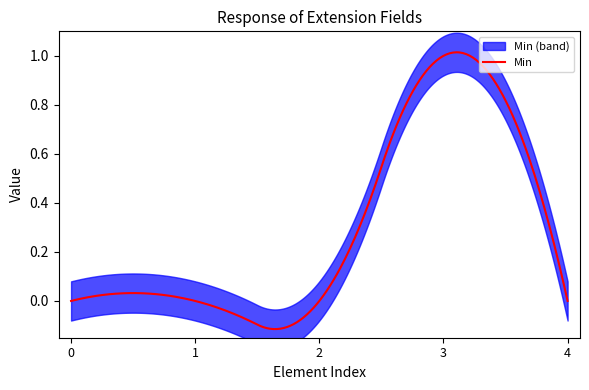

How many values in Min are above zero?

1